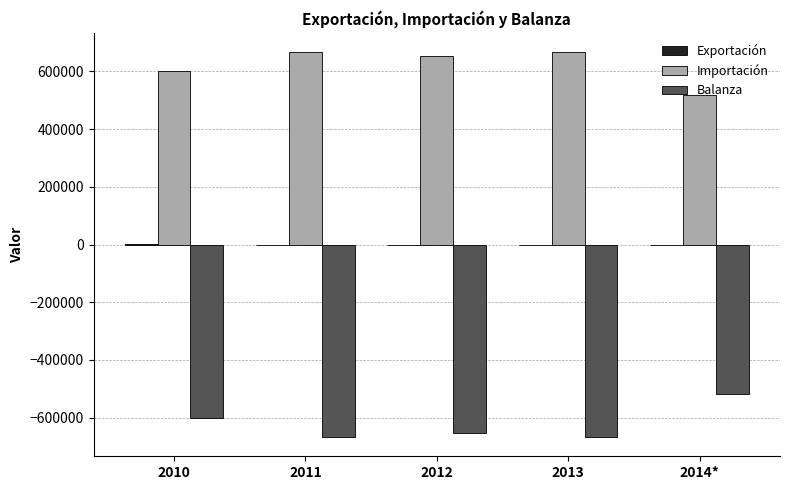

The value of Balanza at 2014* is -519381.0. True or false?

True